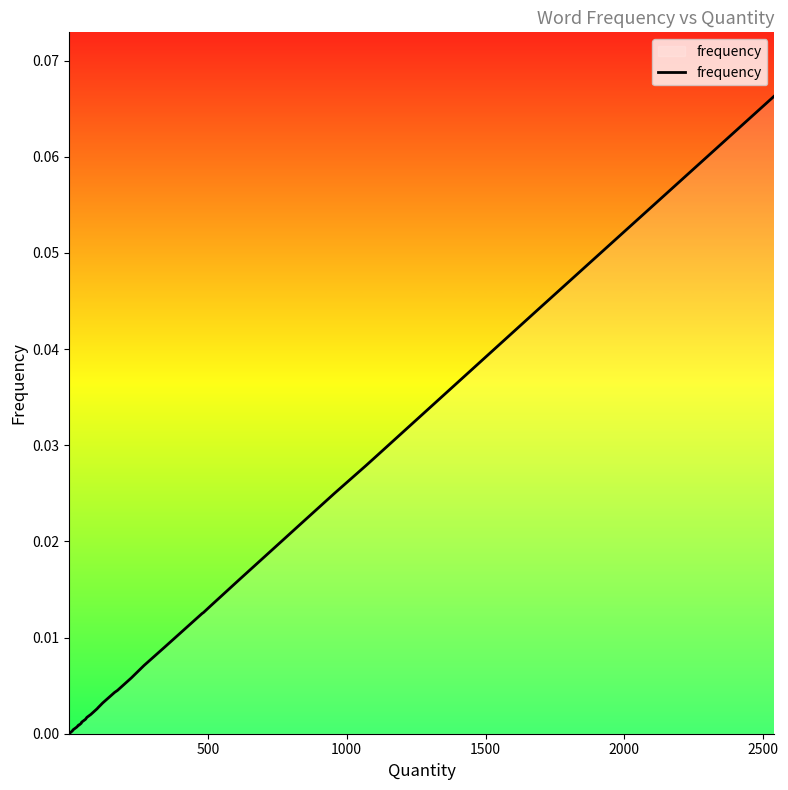

What is the greatest value displayed?

0.1